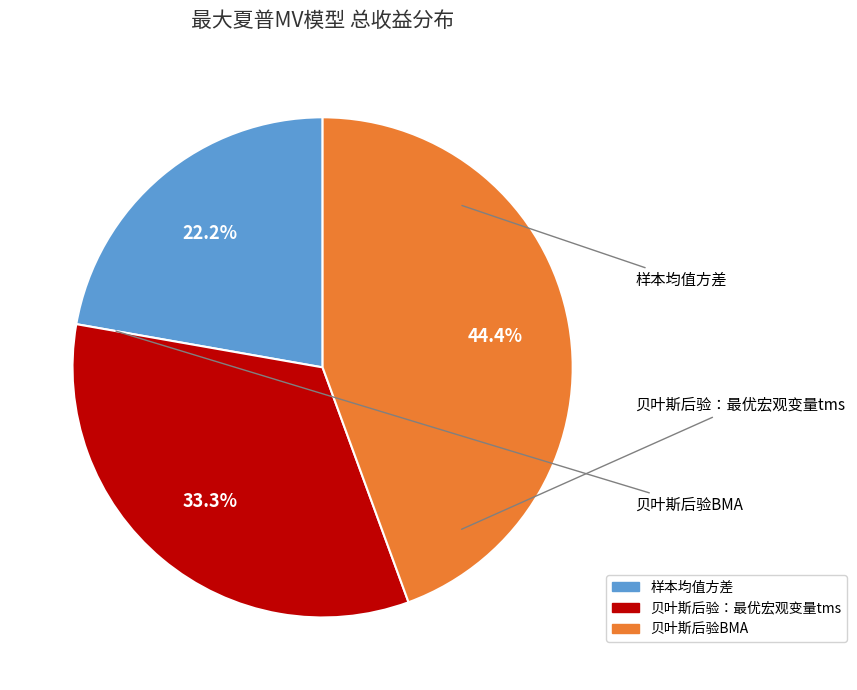

Is there a majority slice in this chart?

No